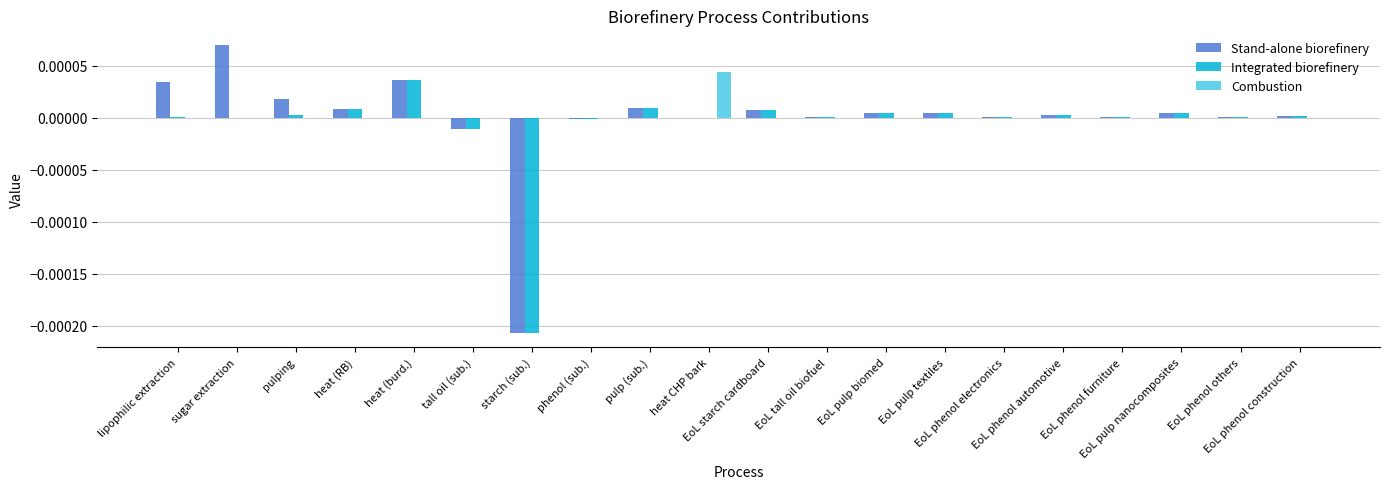

At how many categories does at least one series exceed 0?

17